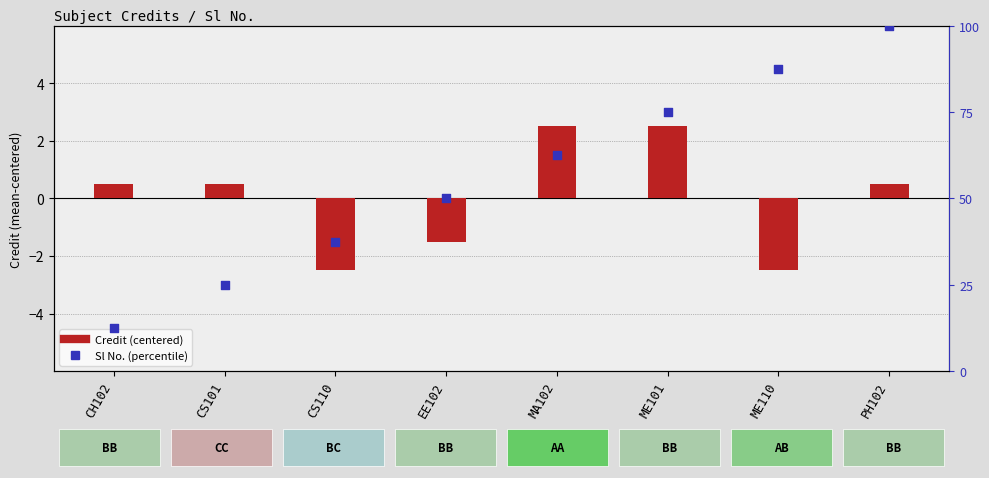

Which series contains the lowest Y value?

Credit (centered)